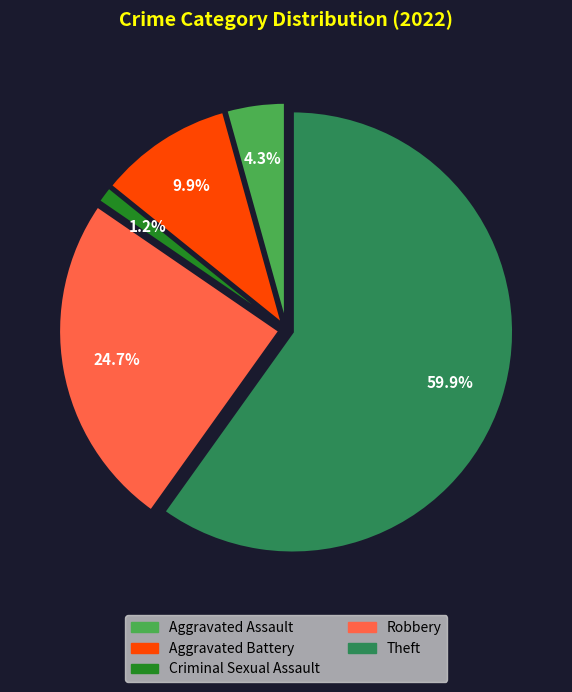

Is it true that Aggravated Assault is 4% of the pie?

True